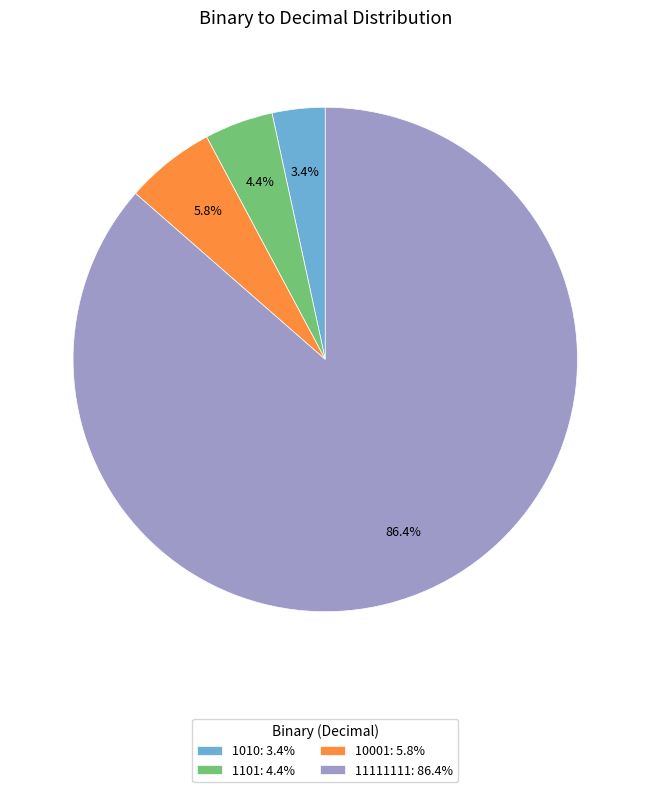

To the nearest percent, what portion does 1010 represent?

3%